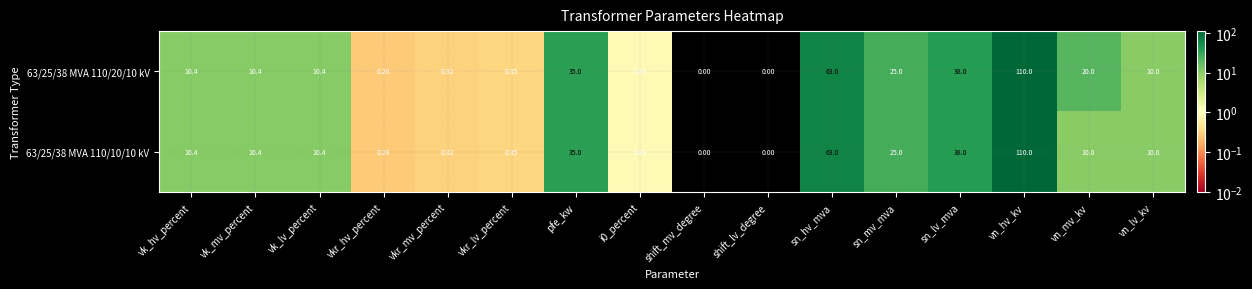

Is the value of 63/25/38 MVA 110/20/10 kV at shift_lv_degree greater than the value of 63/25/38 MVA 110/10/10 kV at vkr_mv_percent?

No